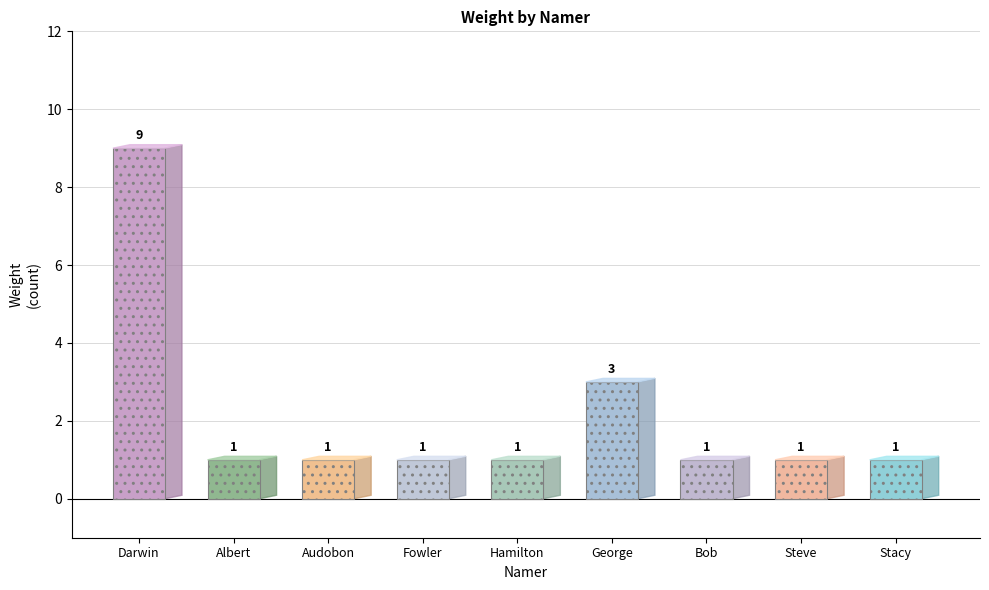

True or false: the data shows 0 at Stacy.

False